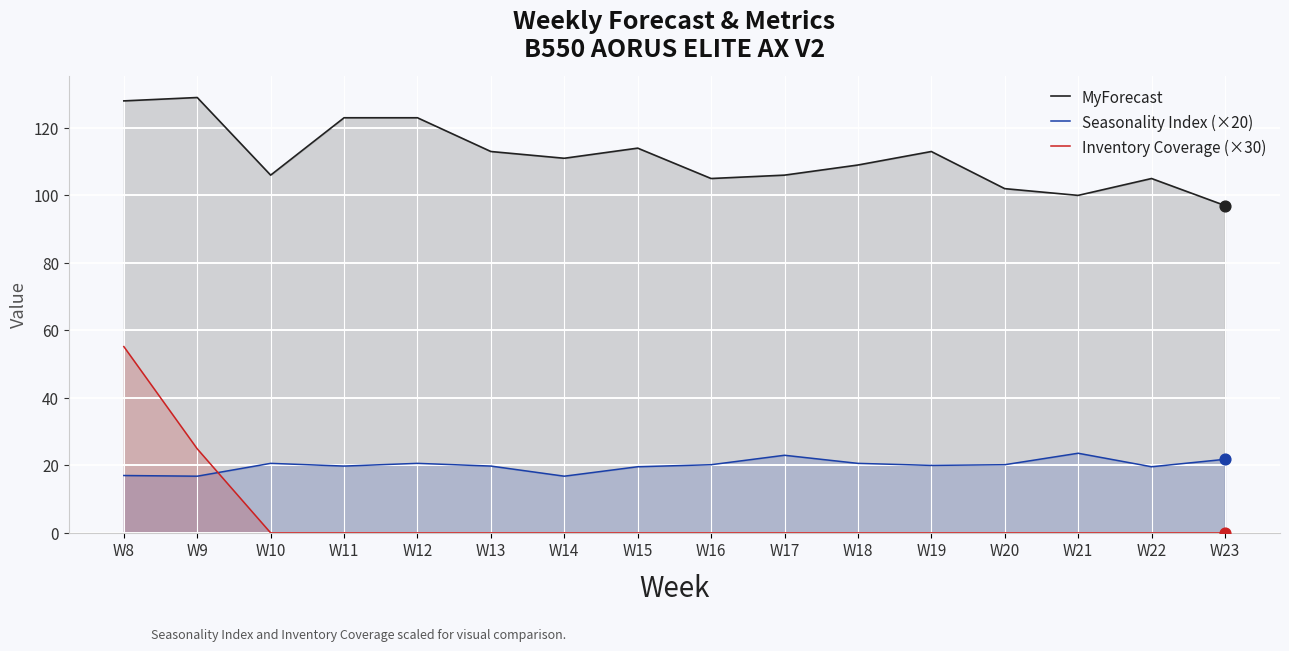

Which series has the largest Y range (max minus min)?

Inventory Coverage (×30)